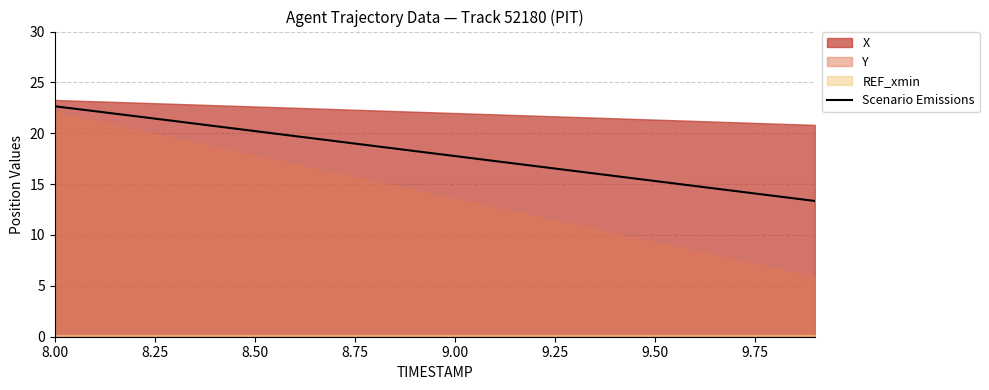

What is the minimum value for Scenario Emissions?

13.3